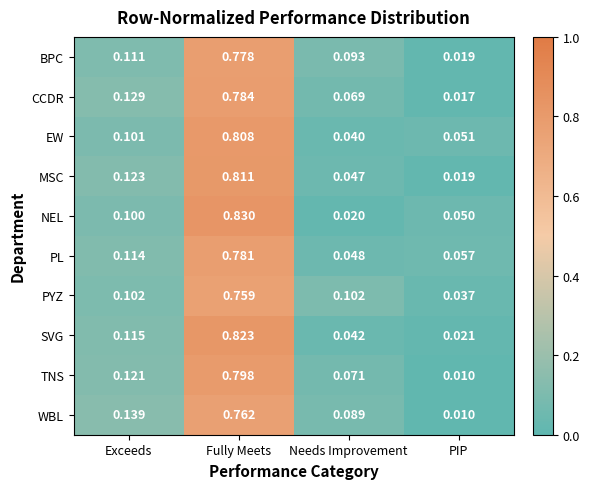

Which series has the widest spread of values?

NEL